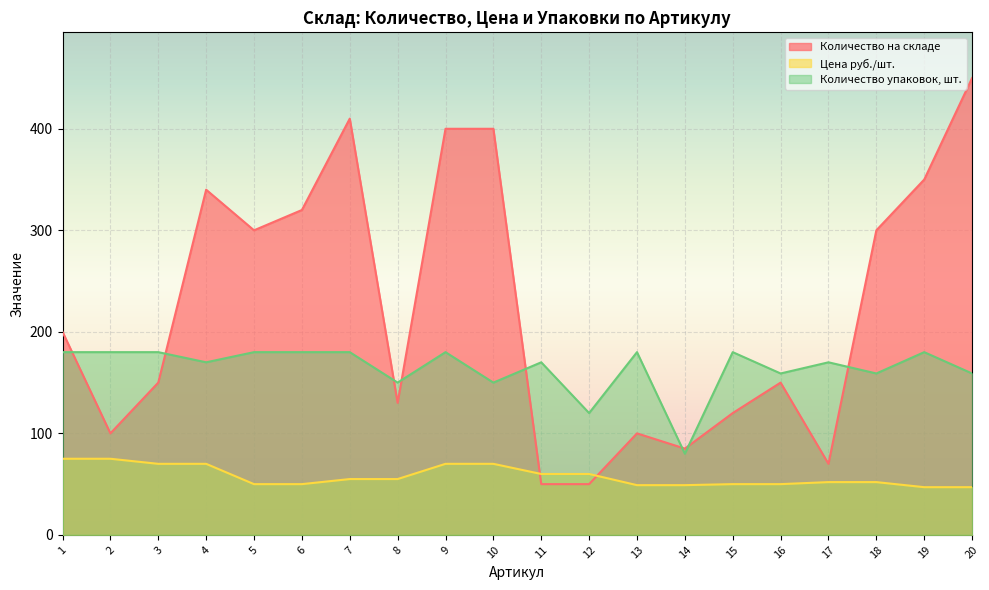

What is the difference between the maximum and minimum values in the Количество на складе series?

400